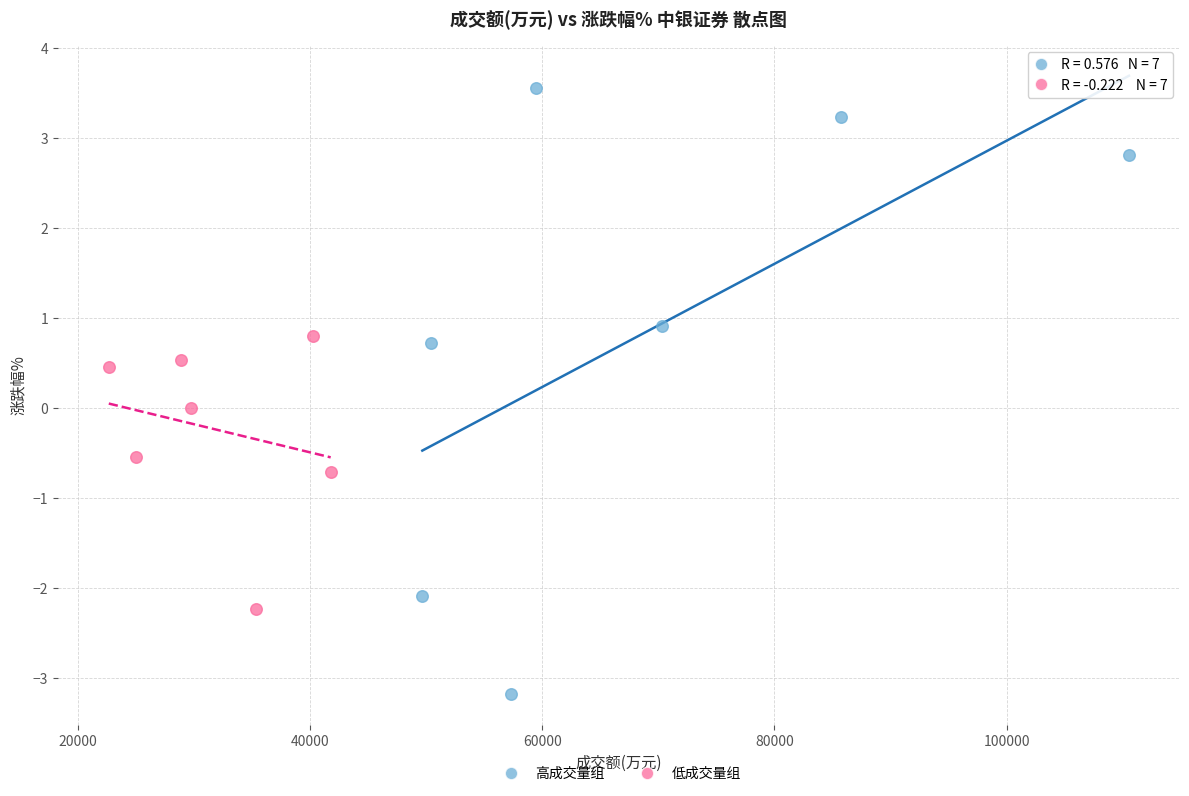

Which series has the largest Y range (max minus min)?

高成交量组